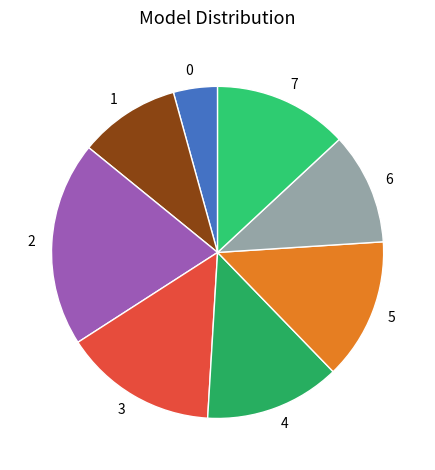

Is it true that 5 is 14% of the pie?

True